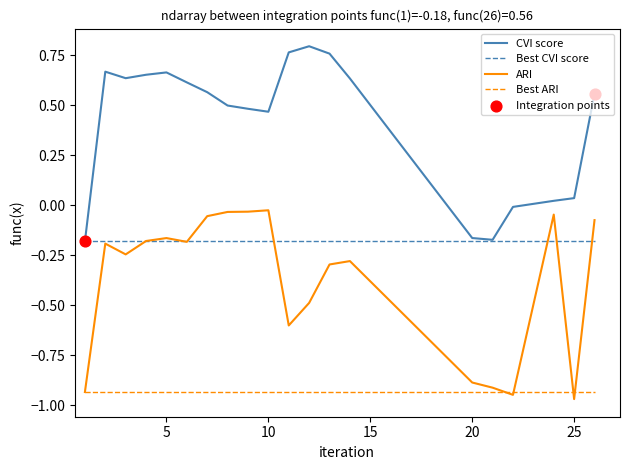

Which series has the largest total across all categories?

CVI score